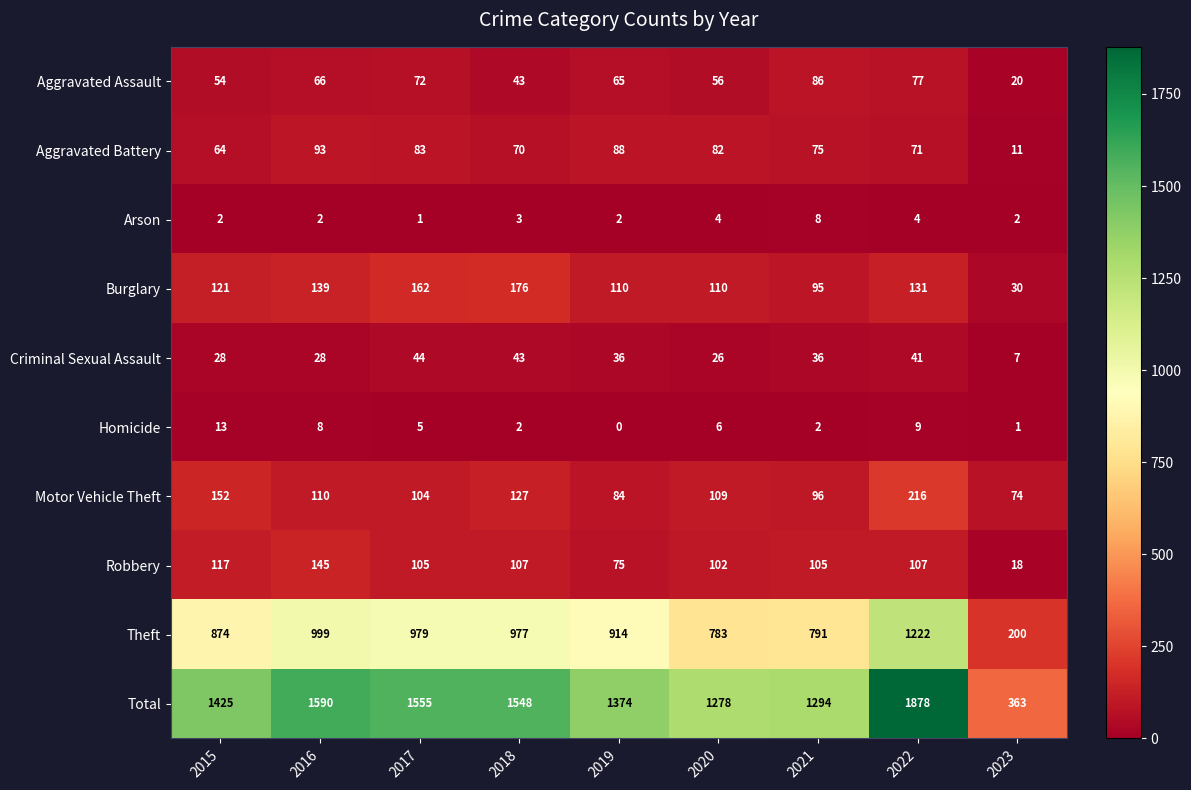

What is the difference between the Burglary values at 2022 and 2017?

31